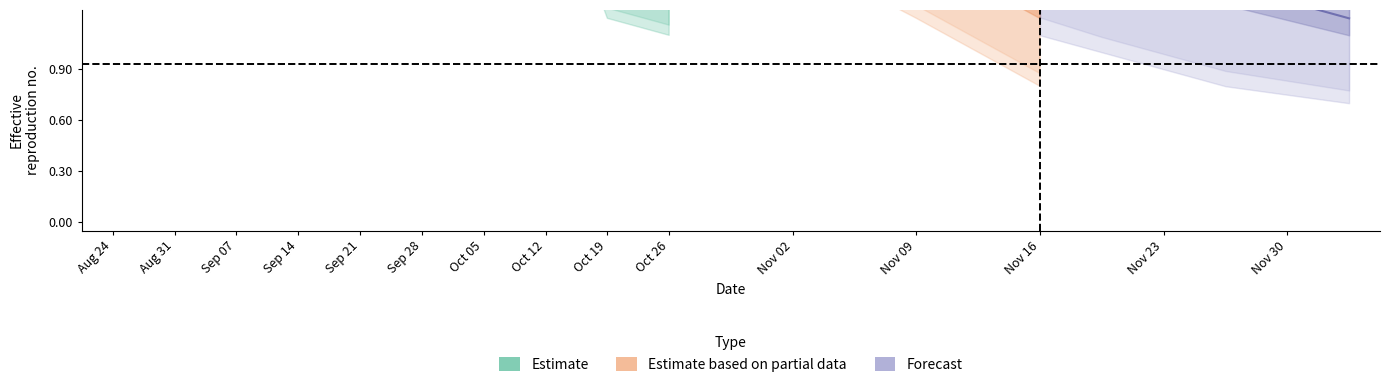

At how many categories does at least one series exceed 4?

6